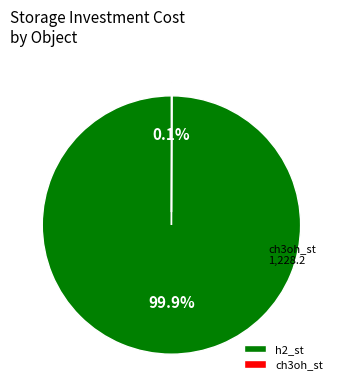

How much of the chart is everything except h2_st?

0.1%